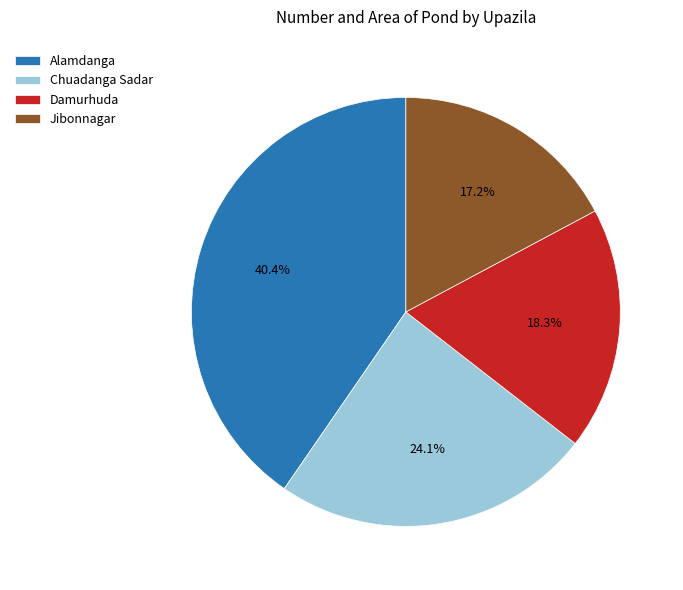

To the nearest percent, what is the difference between the Jibonnagar and Alamdanga slice percentages?

23%